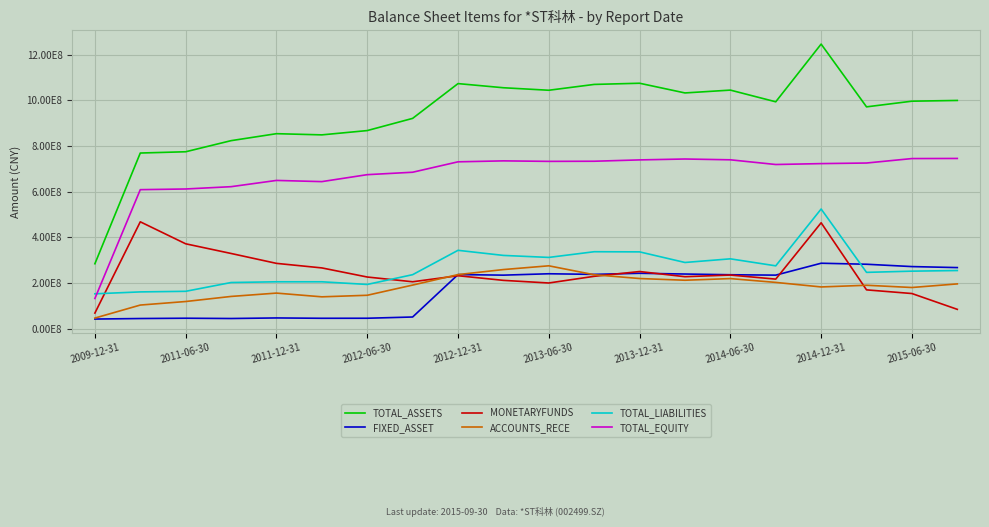

How many intersections are there between MONETARYFUNDS and FIXED_ASSET?

5